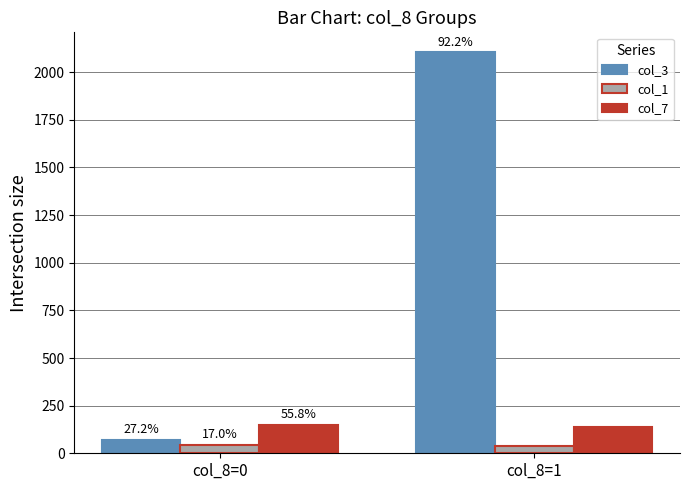

What is the average value of the col_7 series?

144.3